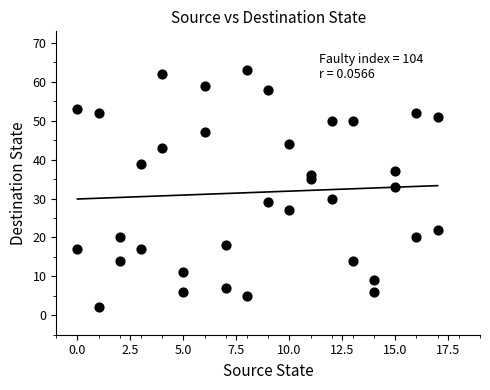

What Y value in the scatter plot is closest to 32?

33